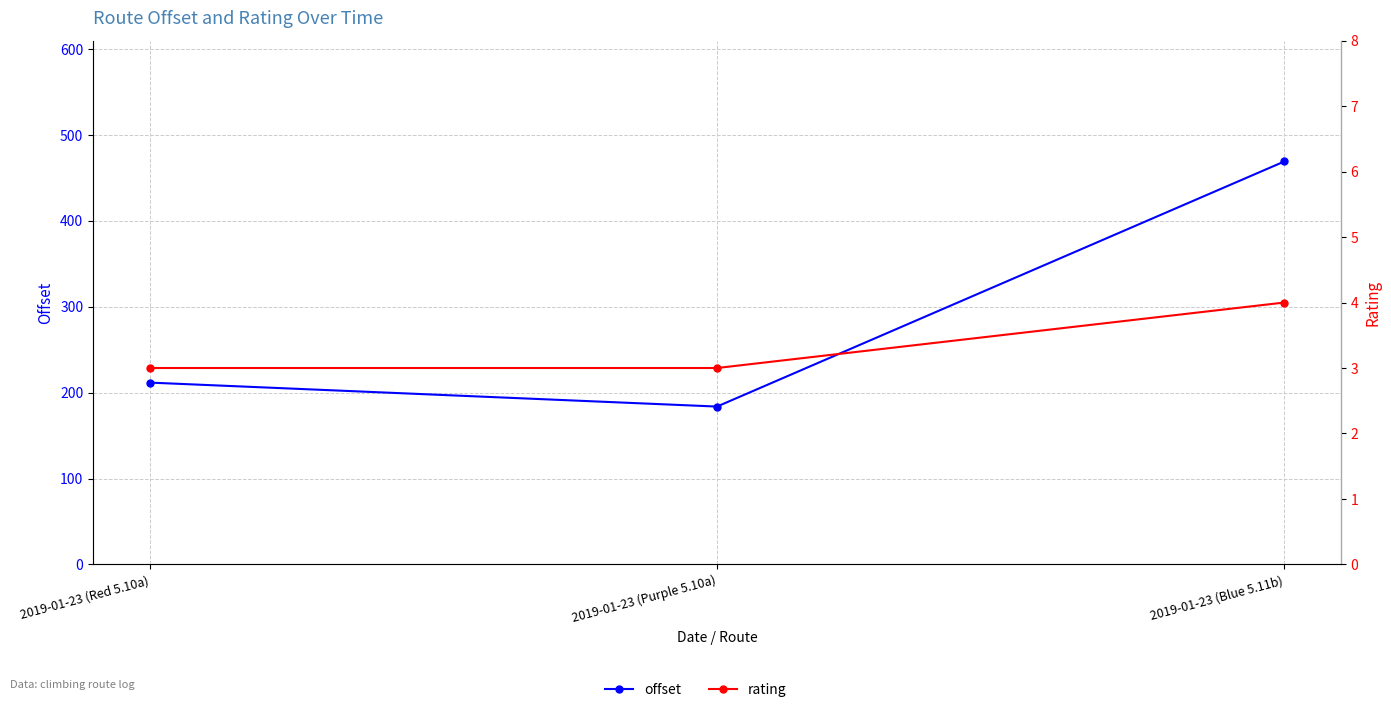

At which label does rating reach its peak?

2019-01-23 (Blue 5.11b)